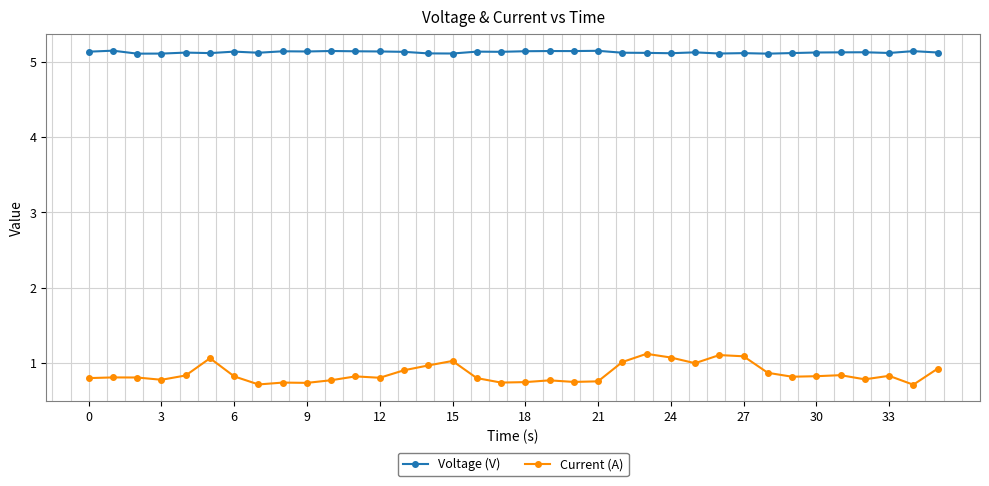

List the series in order of their peak value, lowest first.

Current (A), Voltage (V)